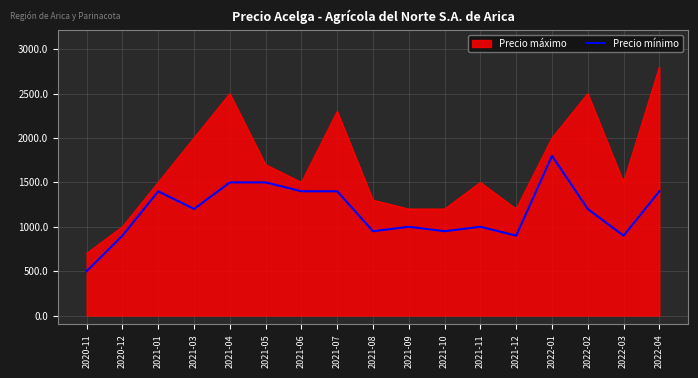

Which label corresponds to the largest value in the chart?

2022-04